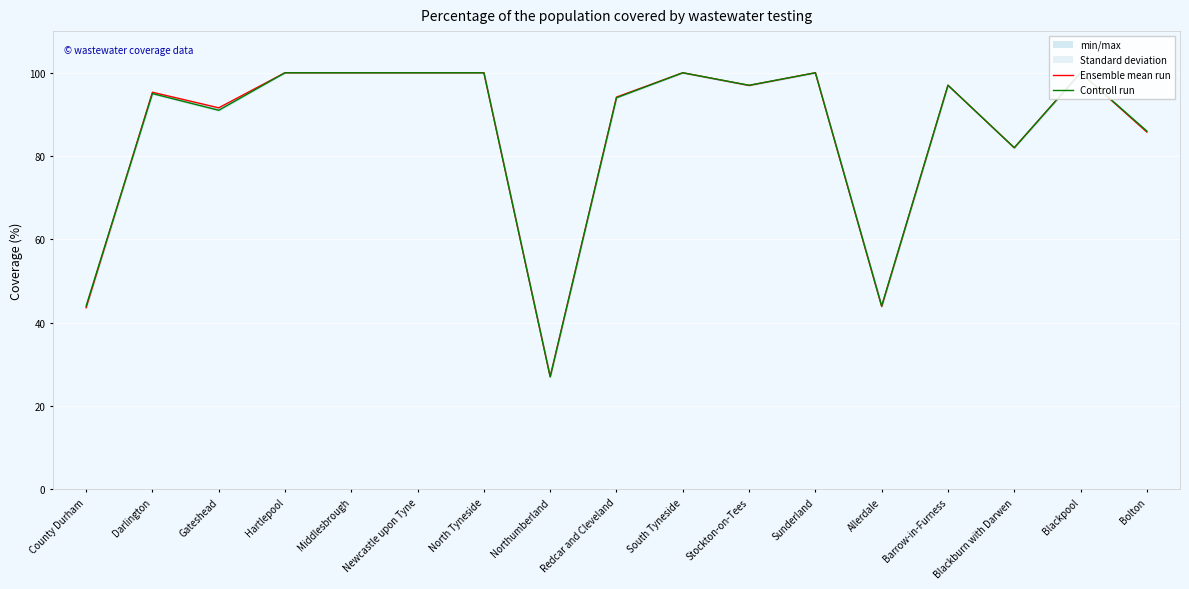

After their last crossing, which series has the higher values: Ensemble mean run or Controll run?

Ensemble mean run